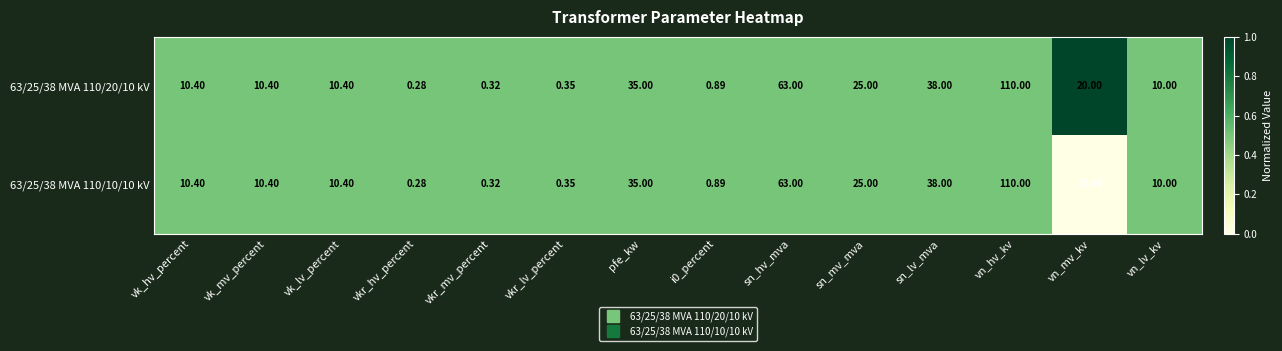

How many series are shown in this chart?

2